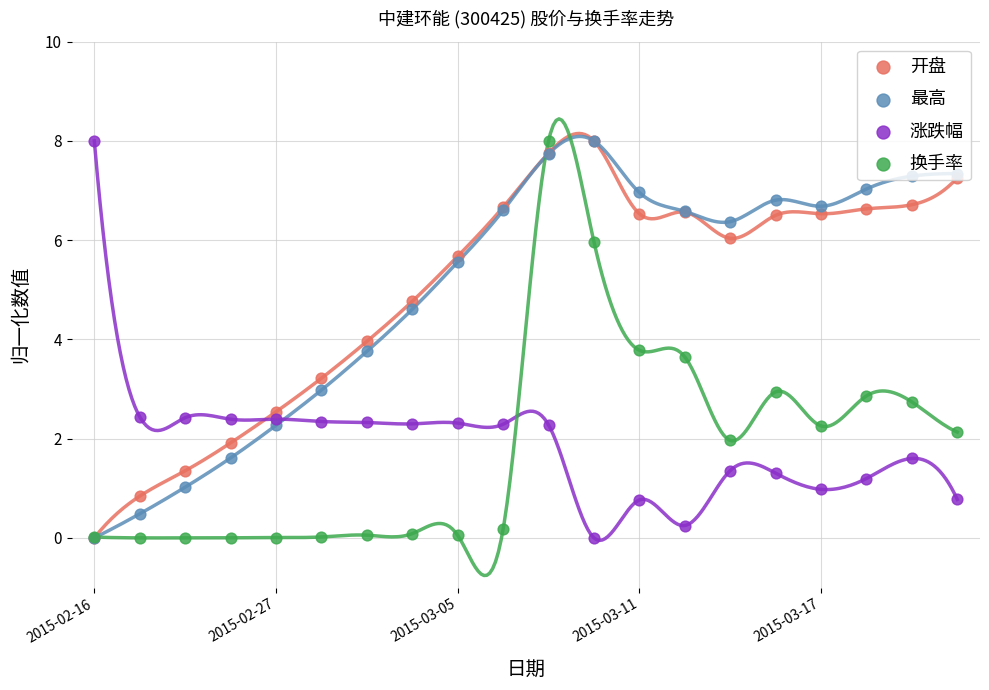

What are all the series names shown in the legend?

开盘, 最高, 涨跌幅, 换手率